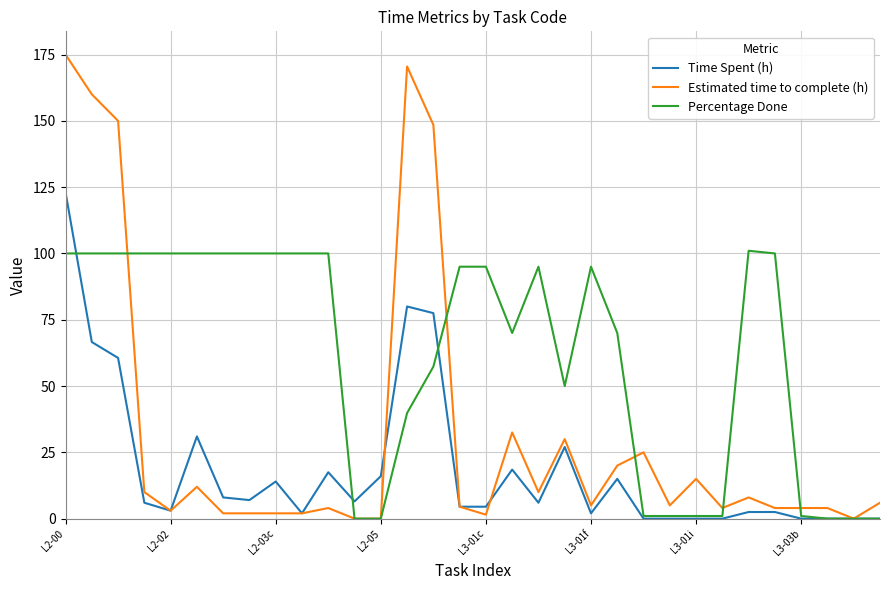

True or false: Estimated time to complete (h) and Percentage Done cross at least once.

True